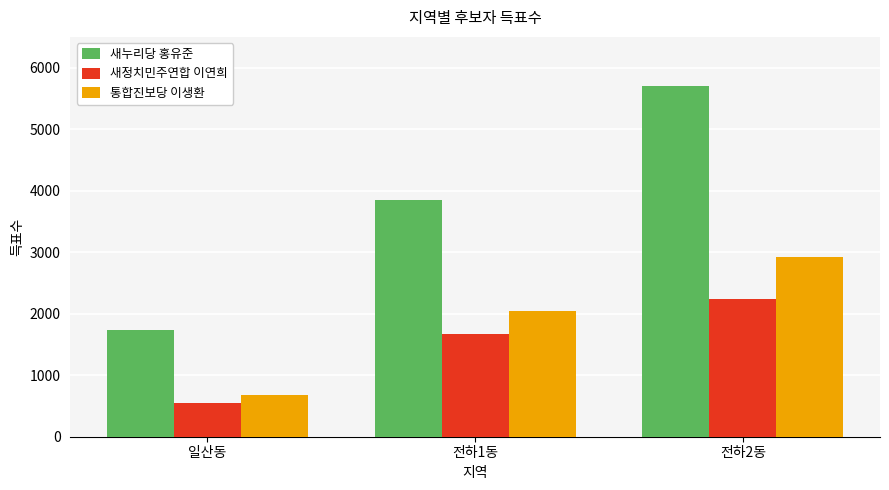

The 새누리당 홍유준 series shows 1815 at 전하1동. True or false?

False